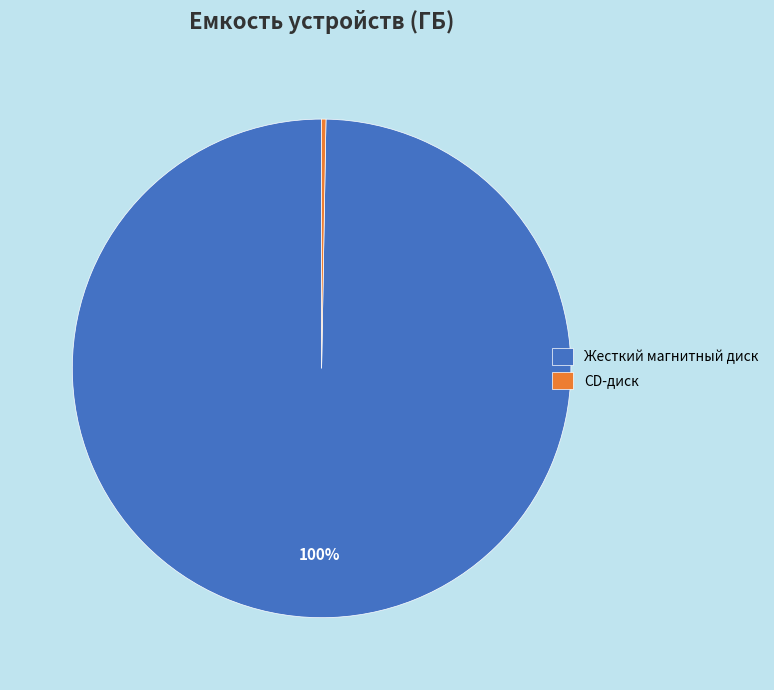

True or false: CD-диск accounts for 0% of the total.

True